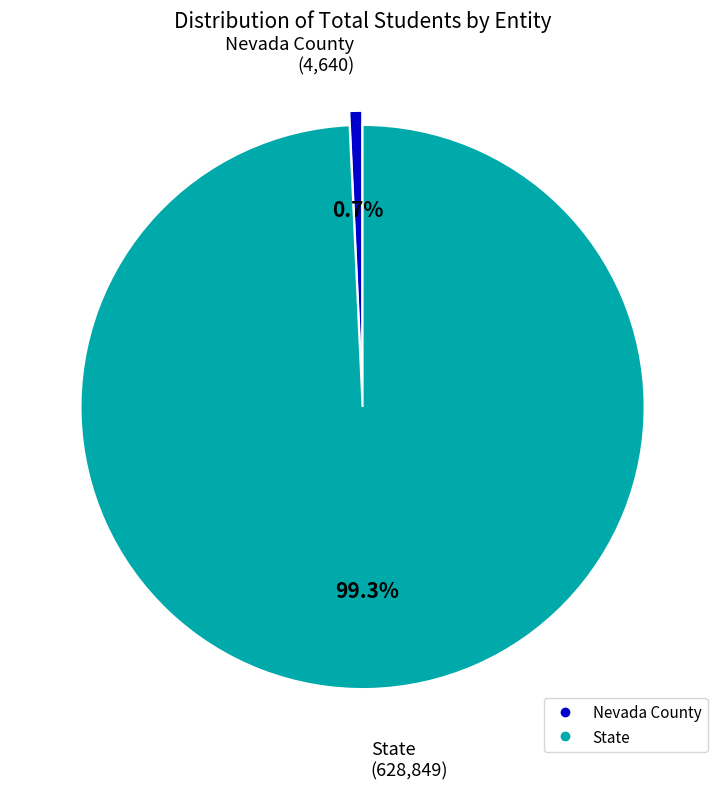

Rank the categories by value from highest to lowest.

State, Nevada County